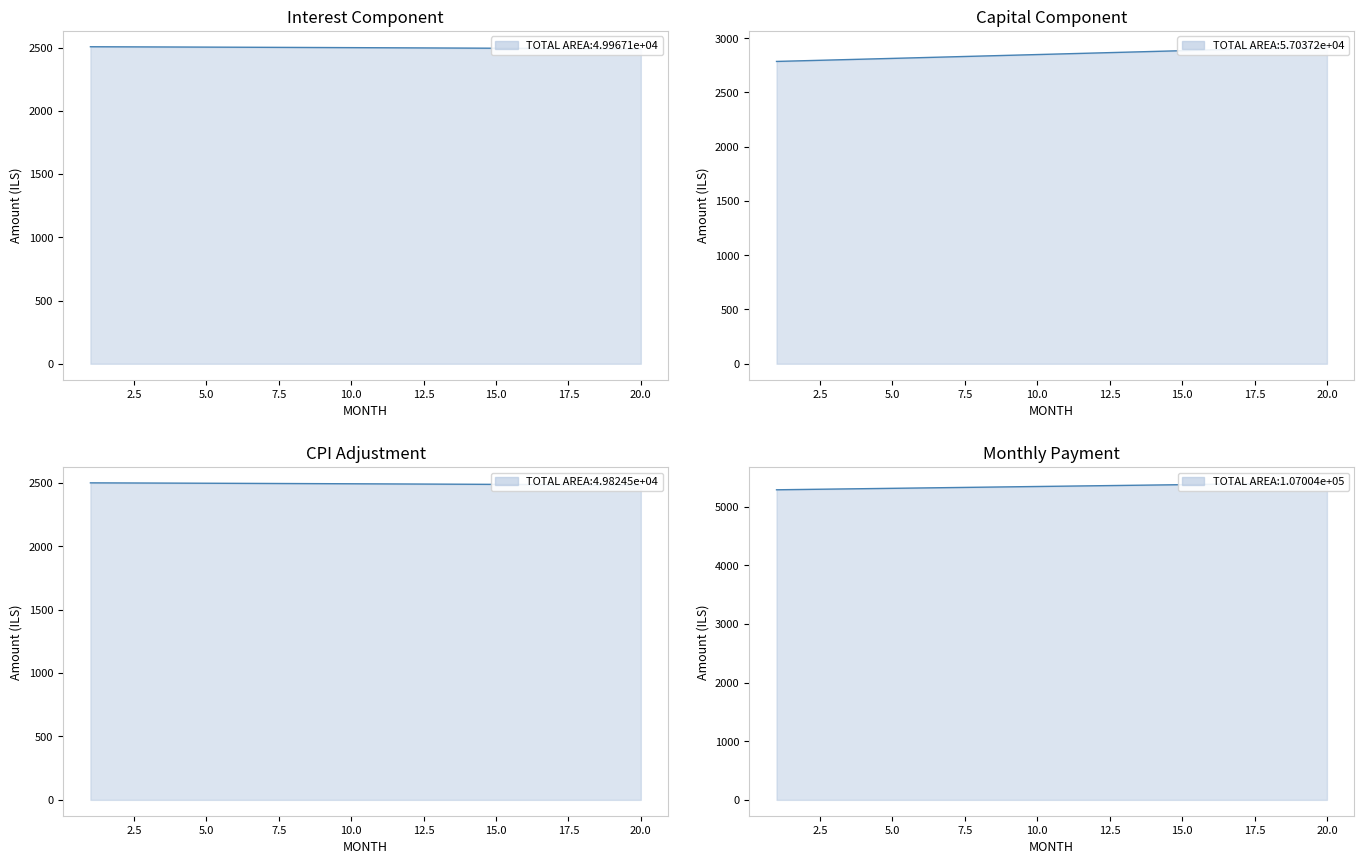

What is the maximum value for interest?

2506.2